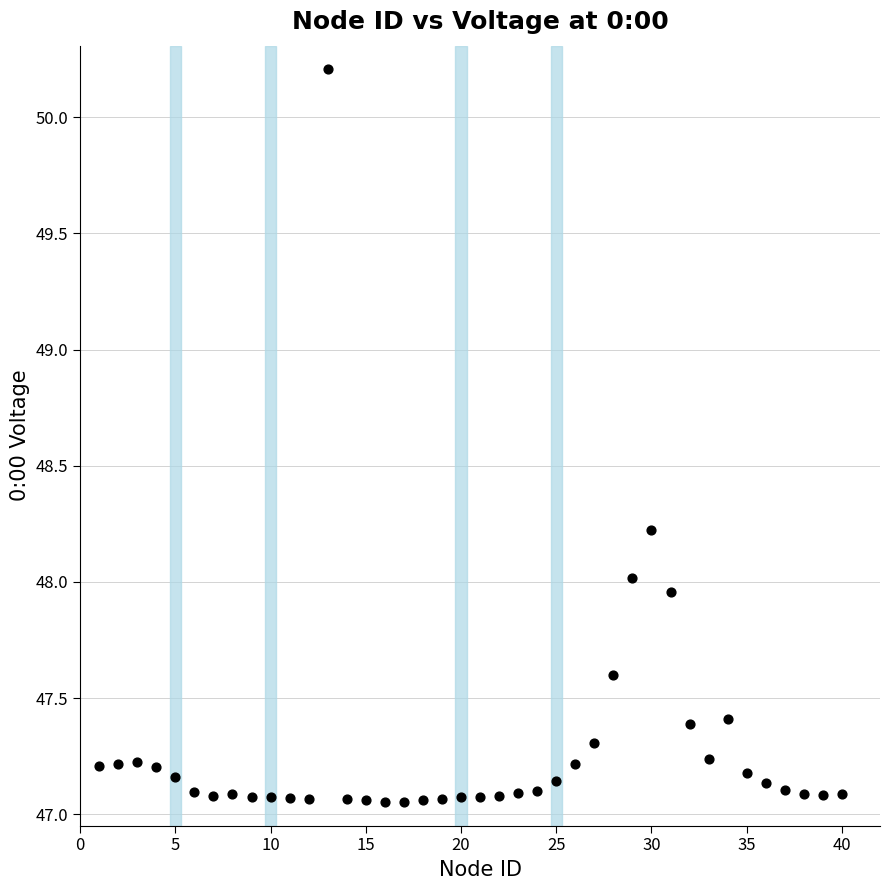

What is the range of X values (max minus min)?

39.0